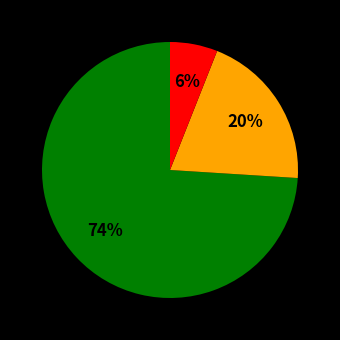

How many segments does this pie chart have?

3